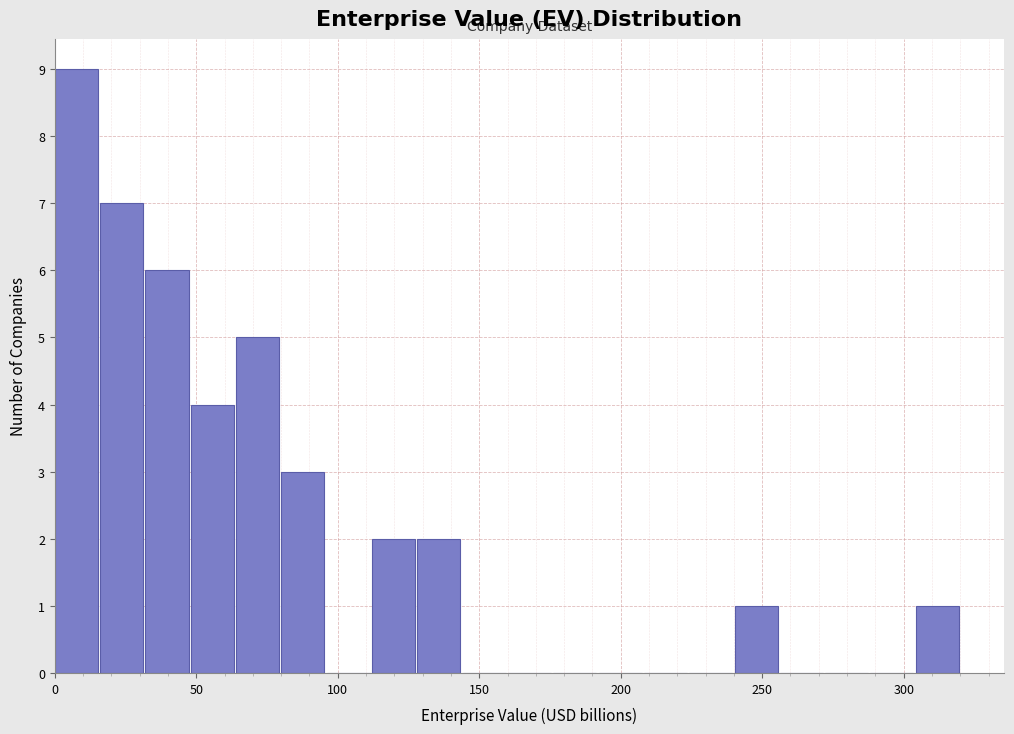

Read against the x-axis, roughly where is the centre of the tallest bar?

10